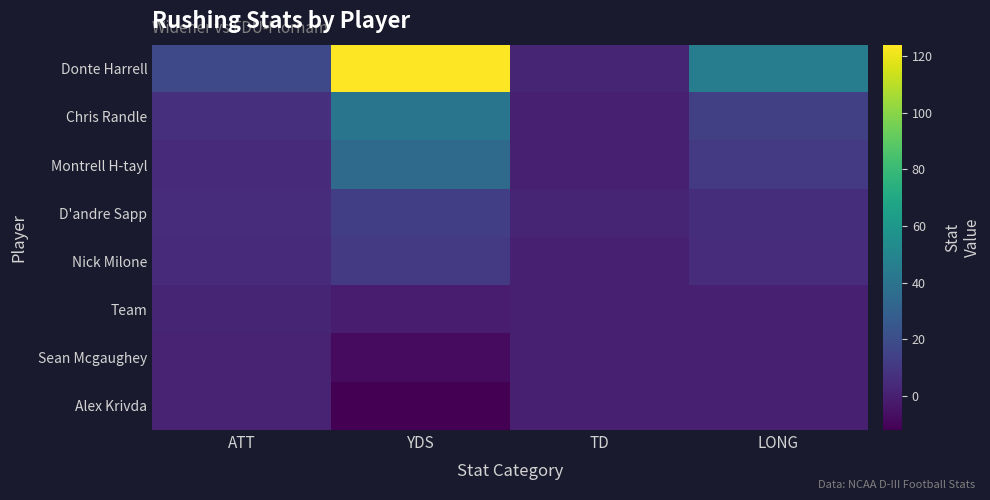

What is the total value across all series at TD?

4